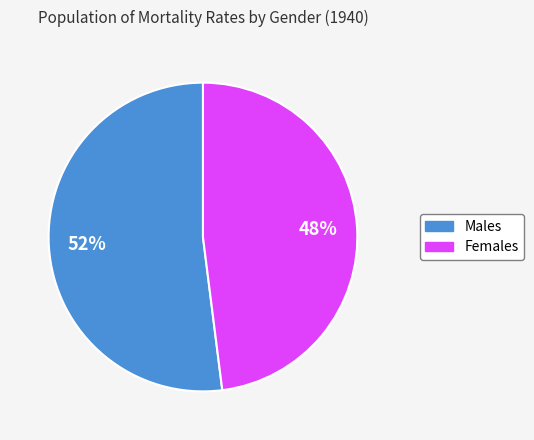

Is there a majority slice in this chart?

Yes